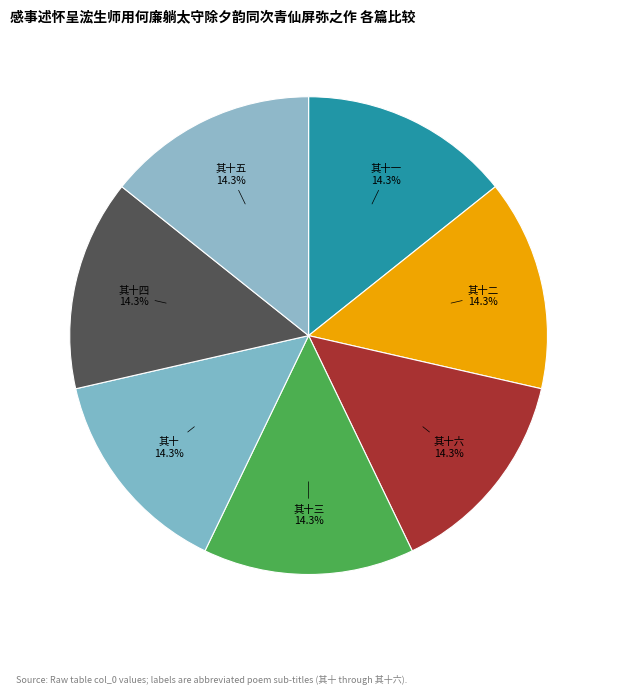

What is the ratio of the value at 其十一 to the value at 其十五?

1.0